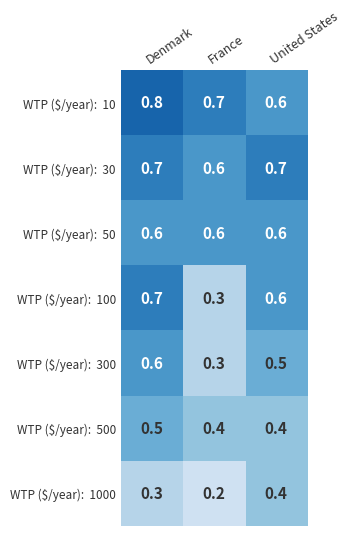

At how many categories does at least one series exceed 0?

3